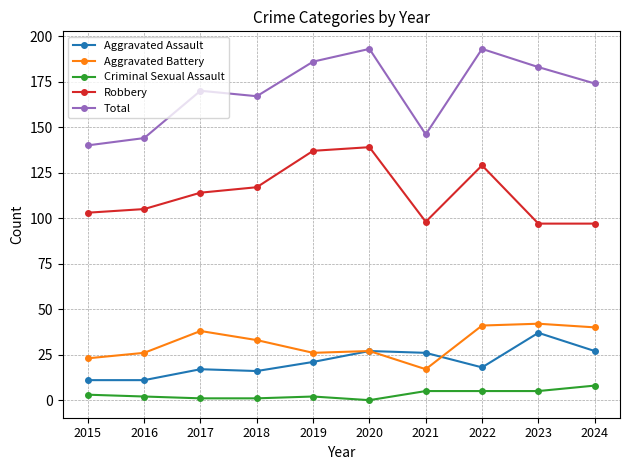

What is the value of the Robbery point at the 5th from the left?

137